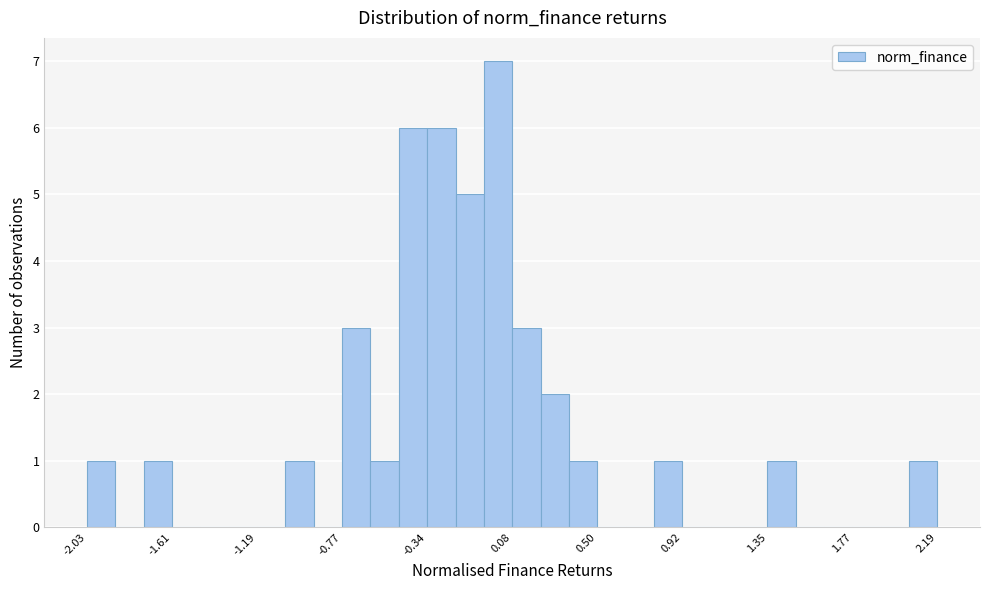

Around what value on the x-axis is the tallest bar? Give the approximate position of its centre, as read against the axis.

0.00